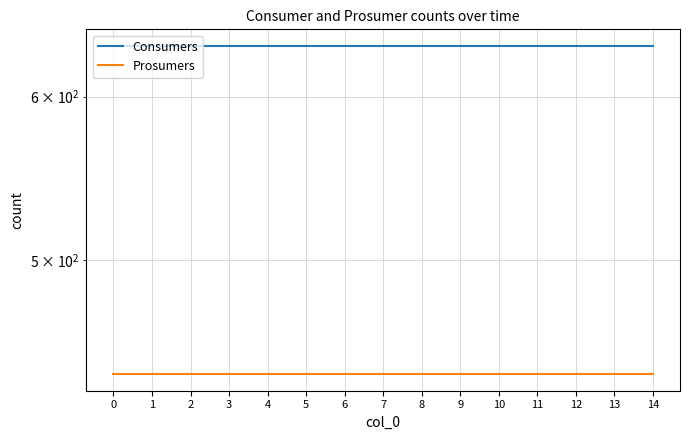

True or false: Consumers and Prosumers intersect in this chart.

False